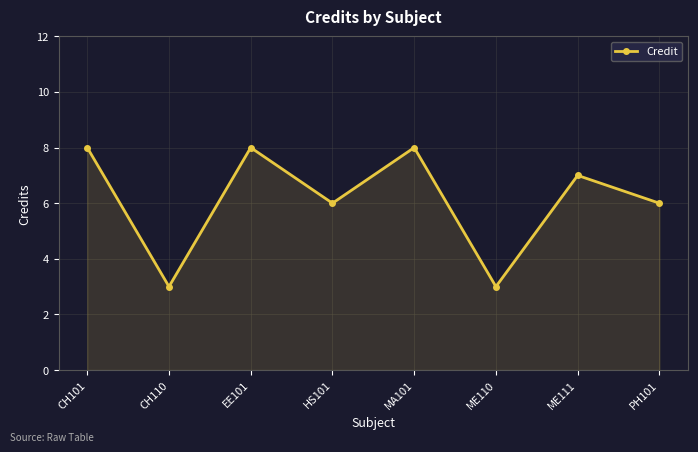

Reading left to right, list all the values displayed in this chart.

CH101=8	CH110=3	EE101=8	HS101=6	MA101=8	ME110=3	ME111=7	PH101=6